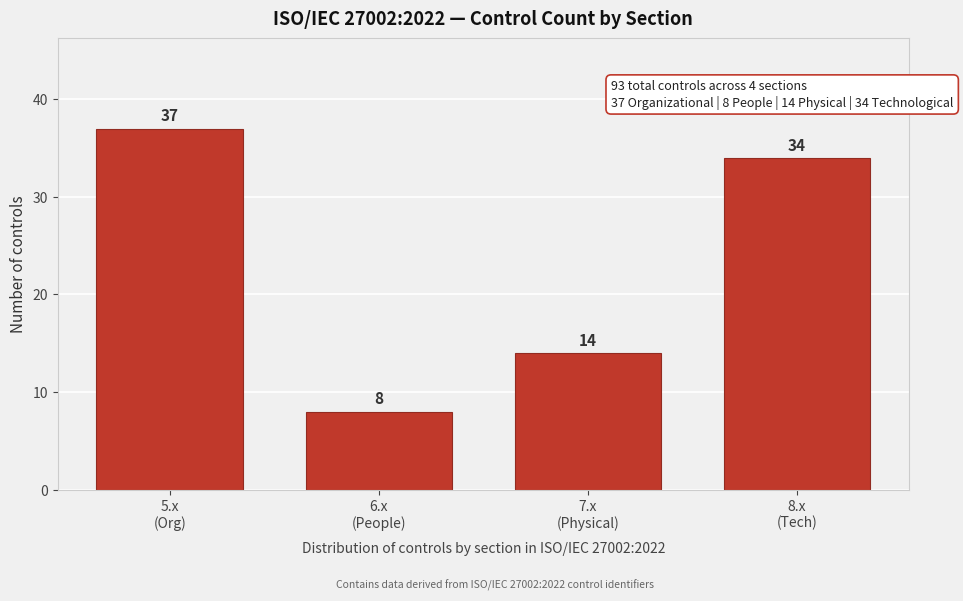

Reading right to left, extract all data points from this chart.

34	14	8	37